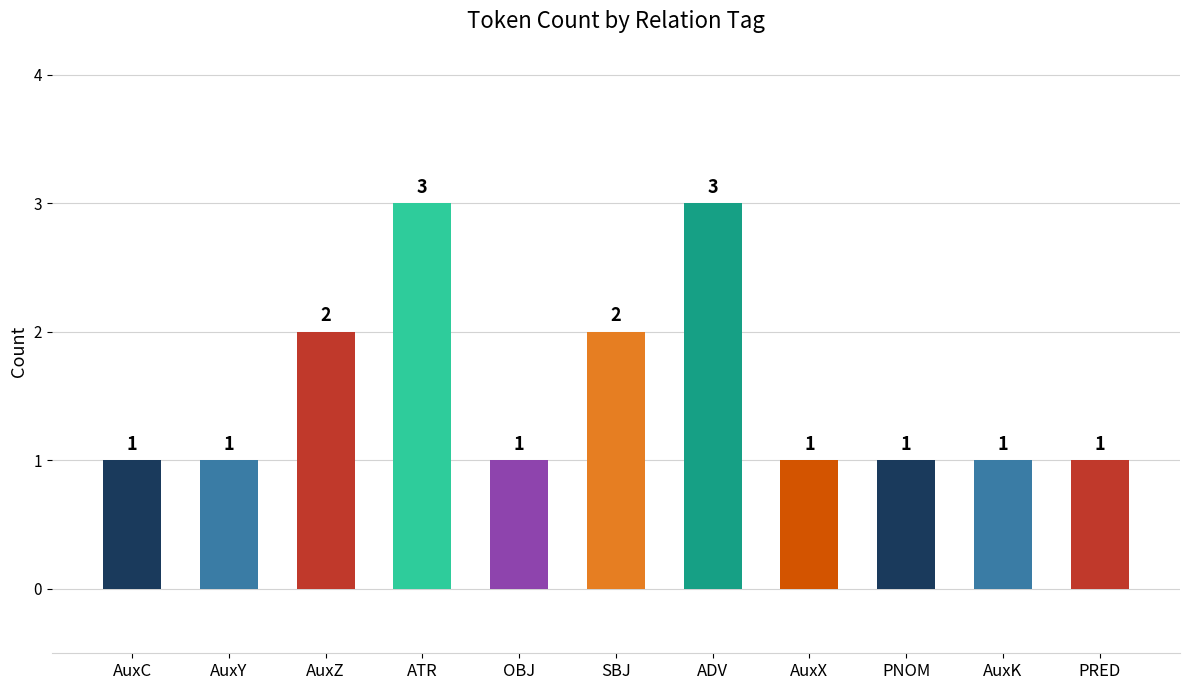

What is the difference between the values at AuxZ and OBJ?

1